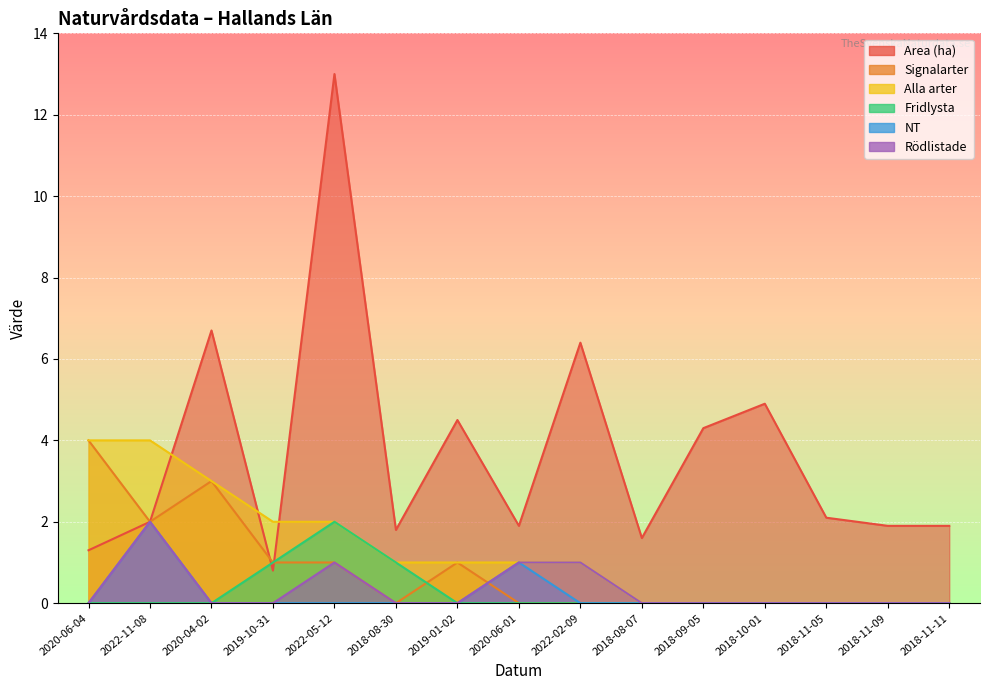

True or false: Alla arter has a value of 1.4 at 2022-02-09.

False